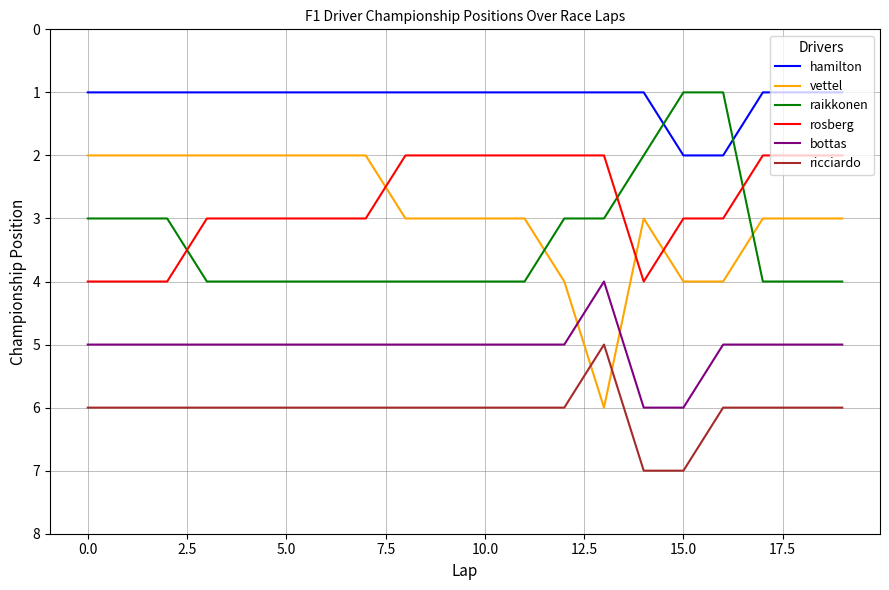

Which series has the largest total across all categories?

ricciardo